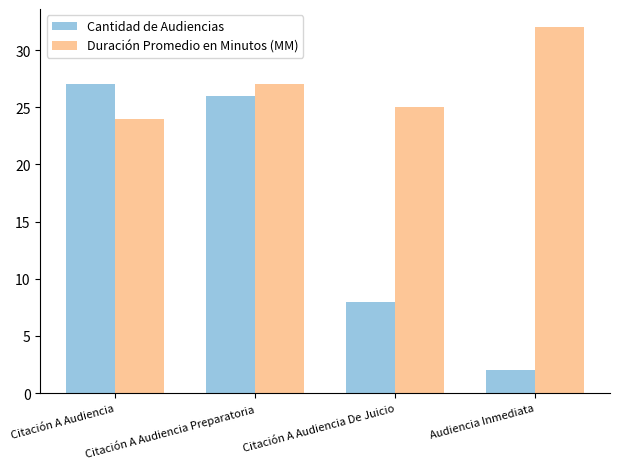

True or false: Duración Promedio en Minutos (MM) has a value of 38 at Citación A Audiencia.

False